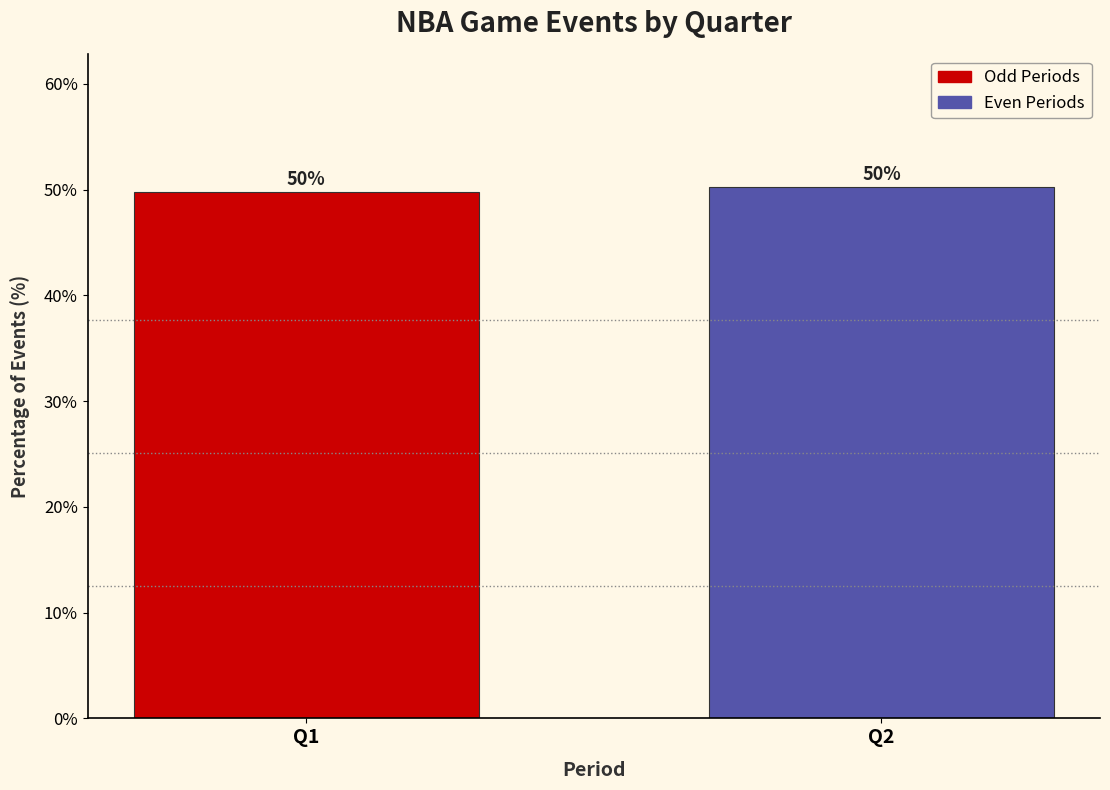

The value at Q2 is 89.7. True or false?

False